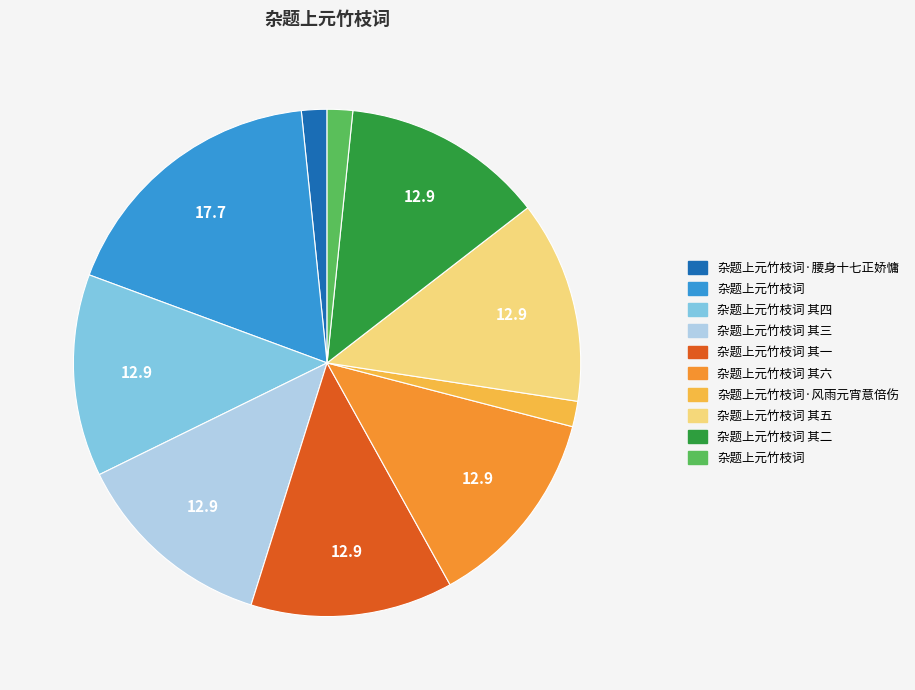

How many segments does this pie chart have?

10